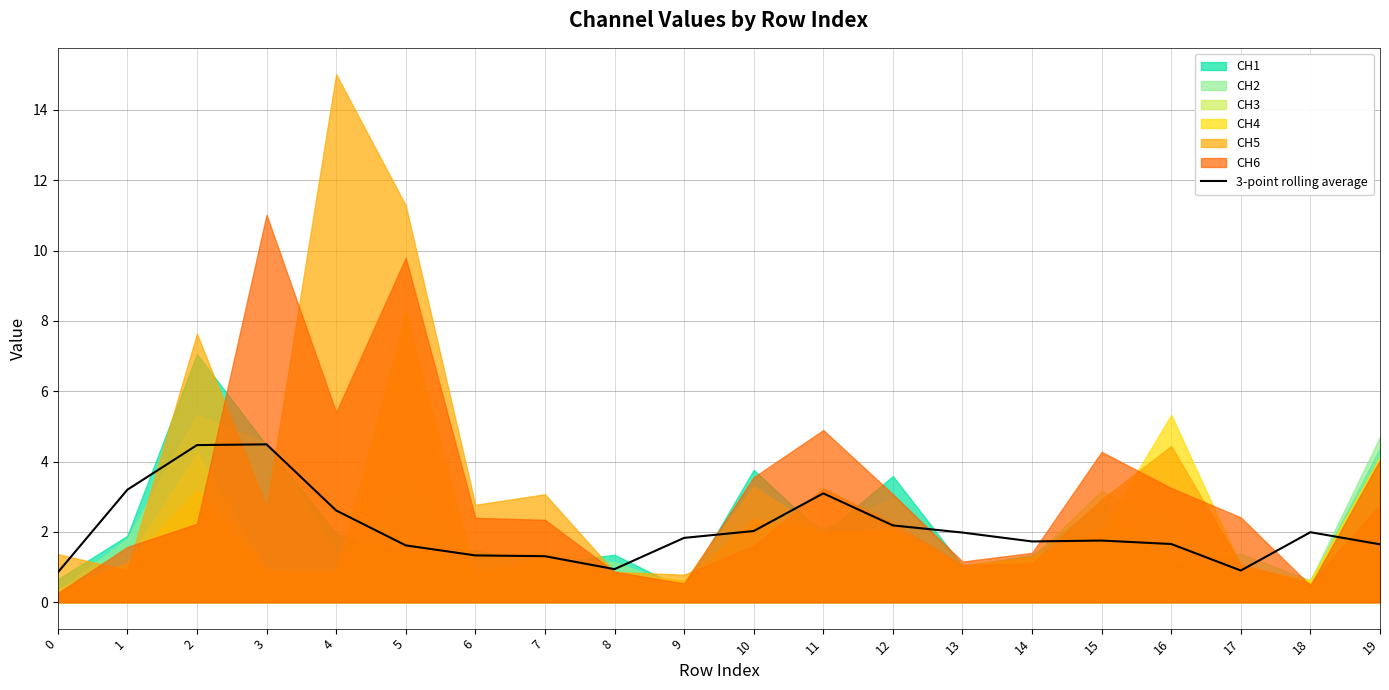

List the labels in order of value, smallest first.

0, 17, 8, 7, 6, 5, 19, 16, 14, 15, 9, 13, 18, 10, 12, 4, 11, 1, 2, 3